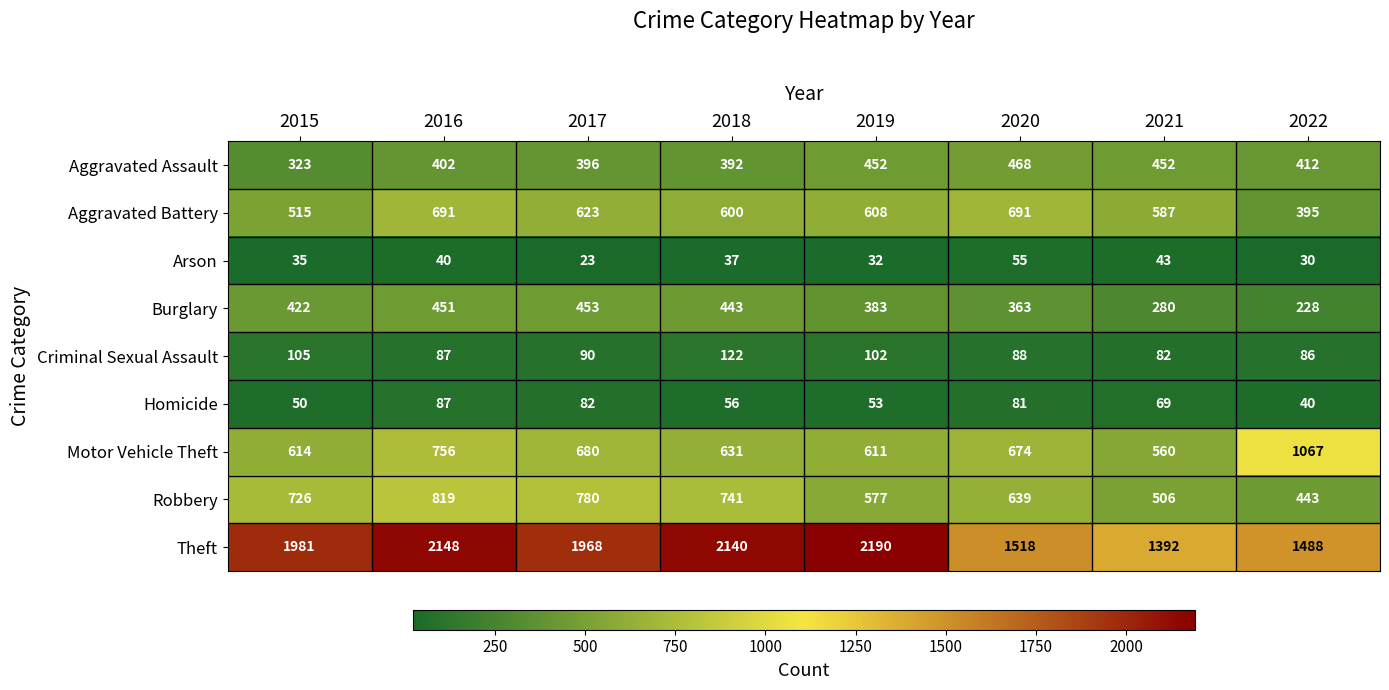

The Aggravated Assault series shows 452 at 2019. True or false?

True